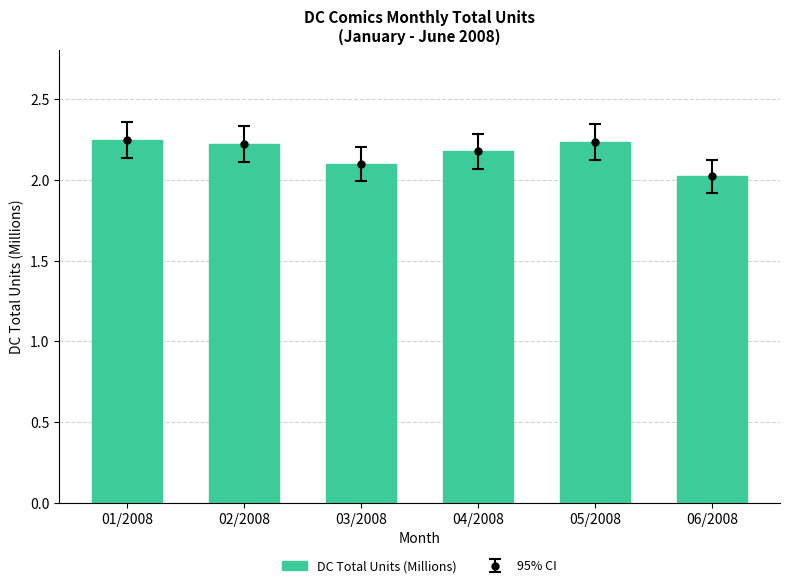

What is the sum of the values at 02/2008 and 01/2008?

4.5